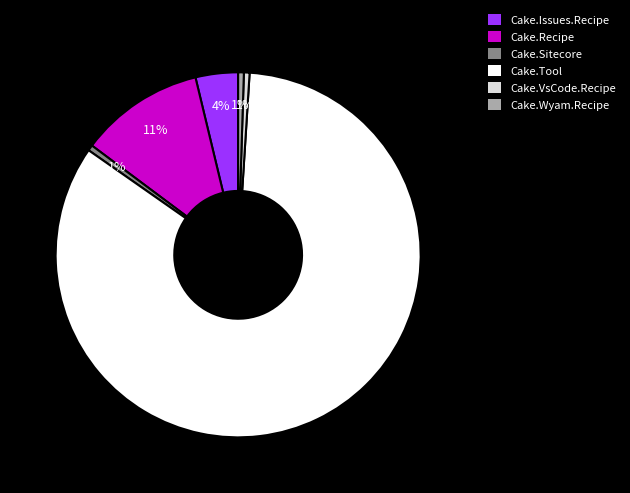

How many segments does this pie chart have?

6